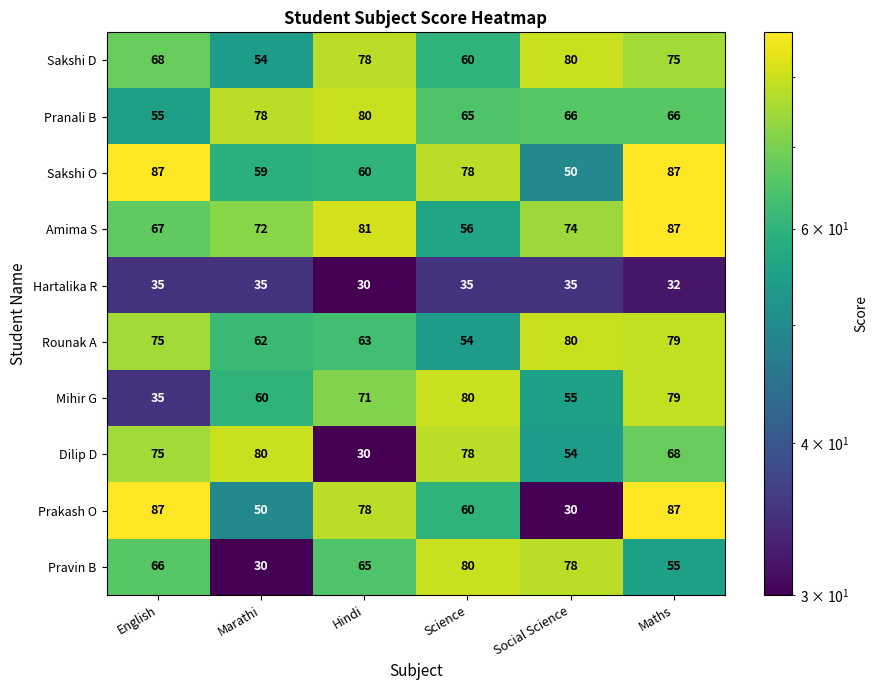

Is it true that Sakshi O equals 78 at Science?

True